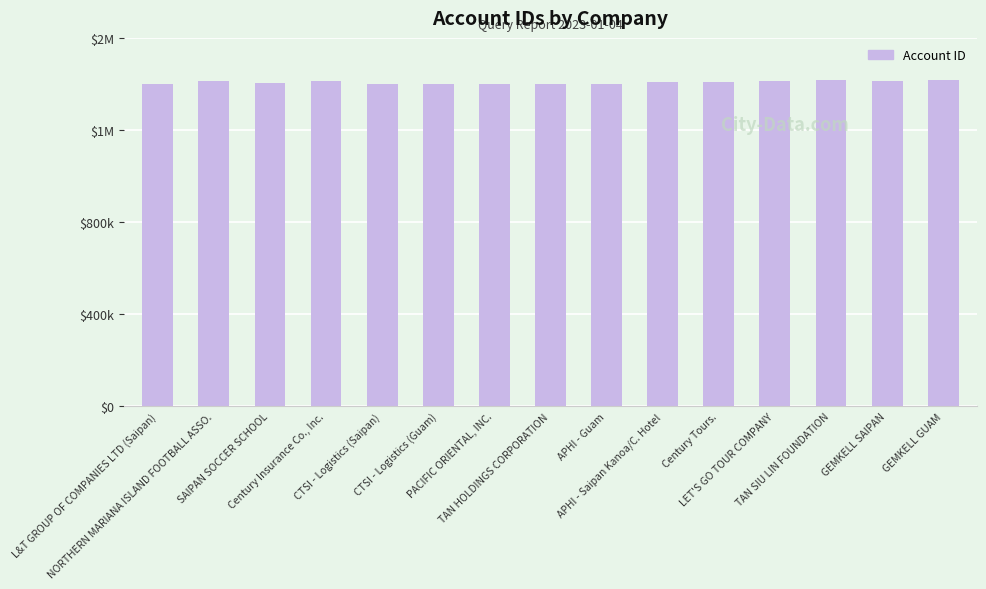

Reading left to right, what are all the values shown in this chart?

1401378	1413264	1402927	1414366	1401179	1401236	1401207	1401434	1401497	1409390	1409131	1414691	1415267	1413836	1415813